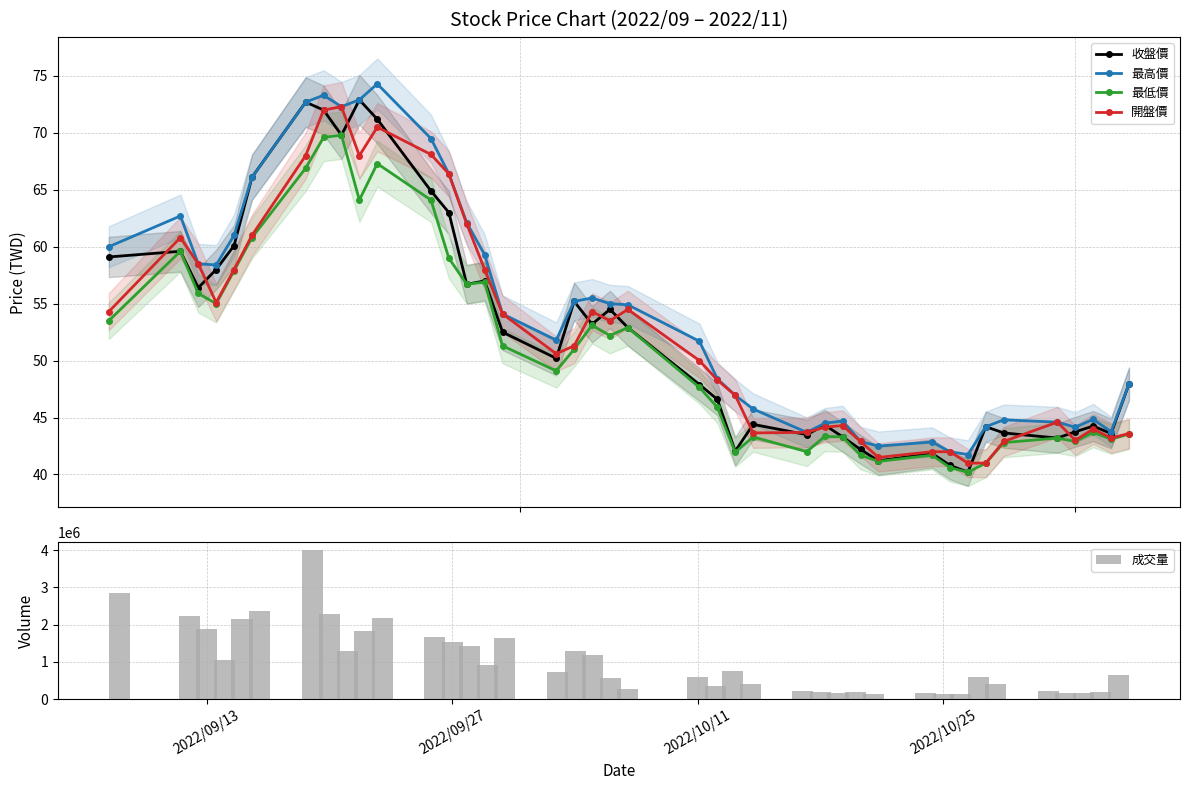

Reading left to right, extract all data points from this chart.

收盤價: 59.1	59.6	56.4	58.0	60.1	66.1	72.7	72.0	69.8	72.9	71.2	64.9	63.0	56.7	57.0	52.5	50.2	55.2	53.2	54.5	52.9	47.9	46.6	42.0	44.4	43.5	44.4	43.3	42.2	41.2	41.9	40.8	40.2	44.2	43.6	43.2	43.8	44.2	43.6	48.0
最高價: 60.0	62.7	58.5	58.4	61.0	66.1	72.7	73.3	72.3	72.9	74.3	69.5	66.4	62.1	59.3	54.1	51.8	55.2	55.5	55.0	54.9	51.7	48.4	47.0	45.8	43.7	44.5	44.7	42.9	42.5	42.9	42.0	41.8	44.2	44.8	44.6	44.1	44.9	43.8	48.0
最低價: 53.5	59.6	55.9	55.0	57.9	60.8	66.9	69.6	69.8	64.1	67.3	64.1	59.0	56.7	56.9	51.3	49.1	51.0	53.1	52.2	52.9	47.6	45.9	42.0	43.3	42.0	43.4	43.3	41.7	41.1	41.7	40.6	40.2	41.0	42.8	43.2	42.9	43.7	43.1	43.5
開盤價: 54.3	60.8	58.5	55.1	58.0	61.0	68.0	72.0	72.3	68.0	70.5	68.1	66.4	62.0	58.0	54.1	50.6	51.3	54.3	53.5	54.5	50.0	48.3	47.0	43.6	43.7	44.1	44.3	42.9	41.5	42.0	42.0	41.0	41.0	42.9	44.6	43.0	44.0	43.2	43.6
成交量: 2862210.0	2225473.0	1875944.0	1050014.0	2146429.0	2360789.0	4008587.0	2289653.0	1283247.0	1841977.0	2174712.0	1667099.0	1535409.0	1424815.0	919158.0	1633025.0	722703.0	1294222.0	1176394.0	570069.0	269203.0	588253.0	349177.0	741930.0	402419.0	216673.0	190770.0	156035.0	184357.0	145790.0	176476.0	143078.0	149748.0	605391.0	401677.0	223899.0	155742.0	176643.0	191723.0	646723.0